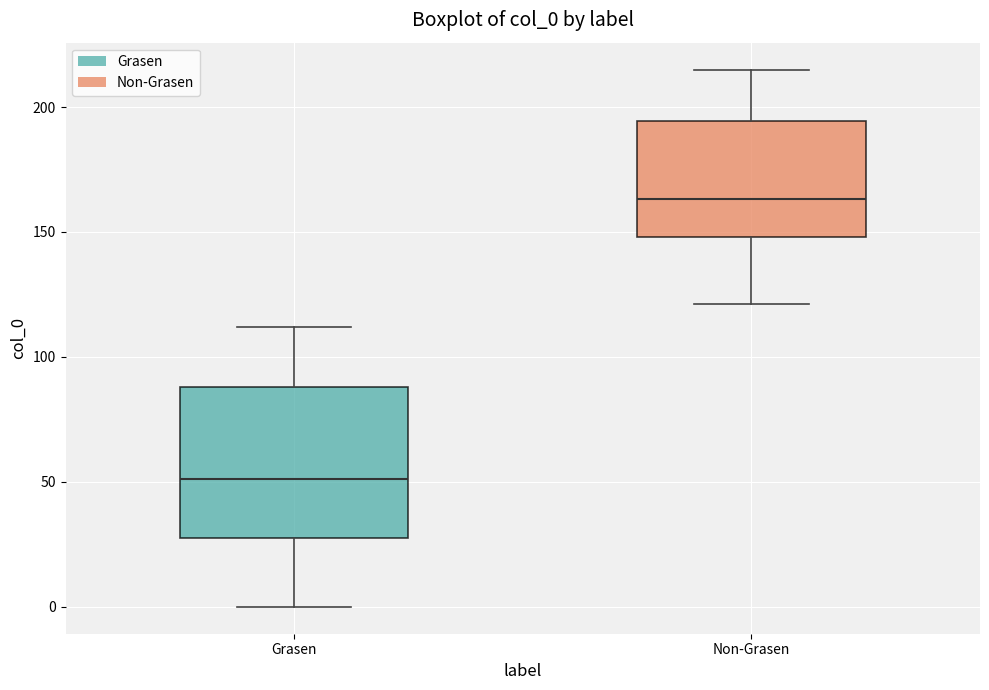

Reading left to right, read every box against the y-axis: the position of its median line, the range the box covers, and the ends of its whiskers. The values are not printed on the chart, so give them approximately, as read against the axis.

Grasen: median 50, box 30 to 90, whiskers 0 to 110
Non-Grasen: median 165, box 150 to 195, whiskers 120 to 215